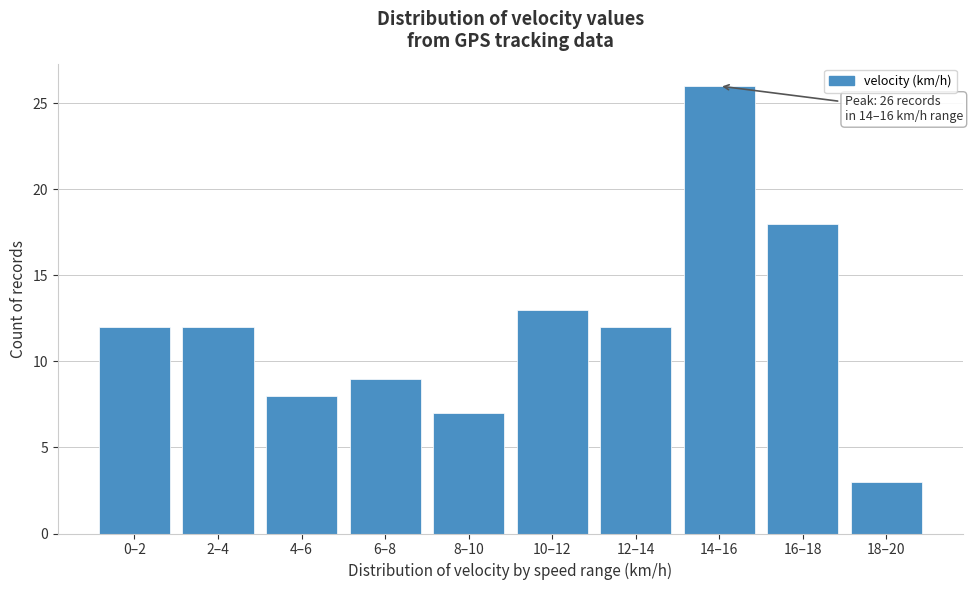

Reading right to left, transcribe all the data shown in this chart.

18–20=3	16–18=18	14–16=26	12–14=12	10–12=13	8–10=7	6–8=9	4–6=8	2–4=12	0–2=12